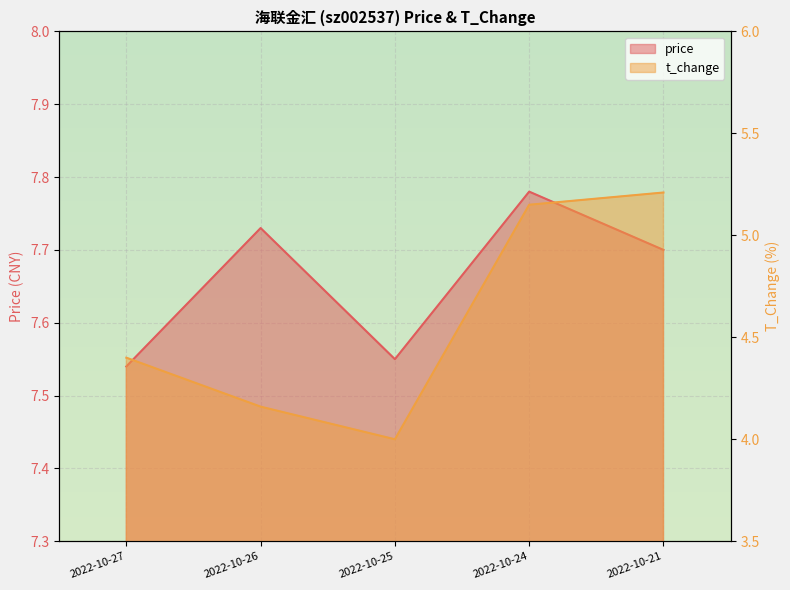

Which series has the widest spread of values?

t_change